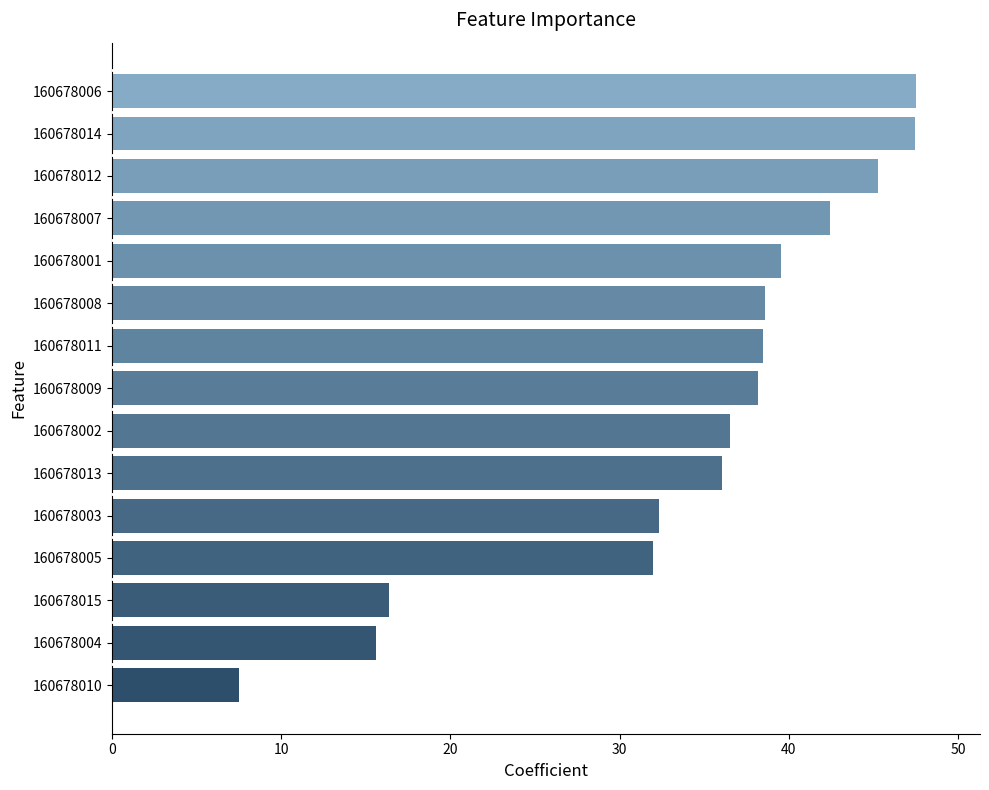

What is the sum of the values at 160678014 and 160678003?

79.8